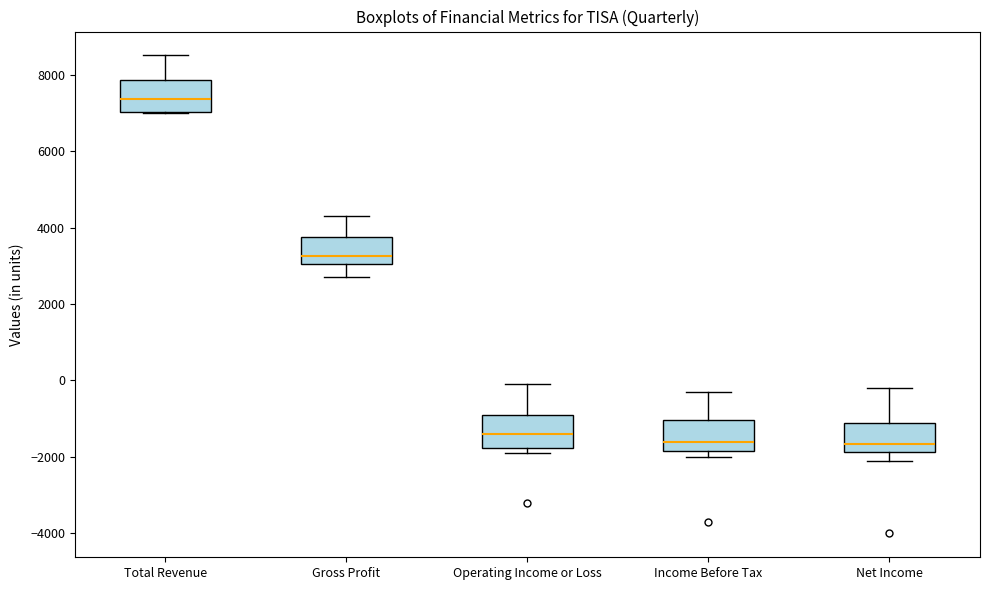

Reading left to right, transcribe this box plot: for each box, give where its median line is, the range the box spans, and where its two whiskers end, as read against the y-axis. The values are not printed on the chart, so give them approximately, as read against the axis.

Total Revenue: median 7400, box 7000 to 7800, whiskers 7000 to 8600
Gross Profit: median 3200, box 3000 to 3800, whiskers 2800 to 4400
Operating Income or Loss: median -1400, box -1800 to -800, whiskers -1800 (just below the box's lower edge) to 0
Income Before Tax: median -1600, box -1800 to -1000, whiskers -2000 to -200
Net Income: median -1600, box -1800 to -1200, whiskers -2000 to -200